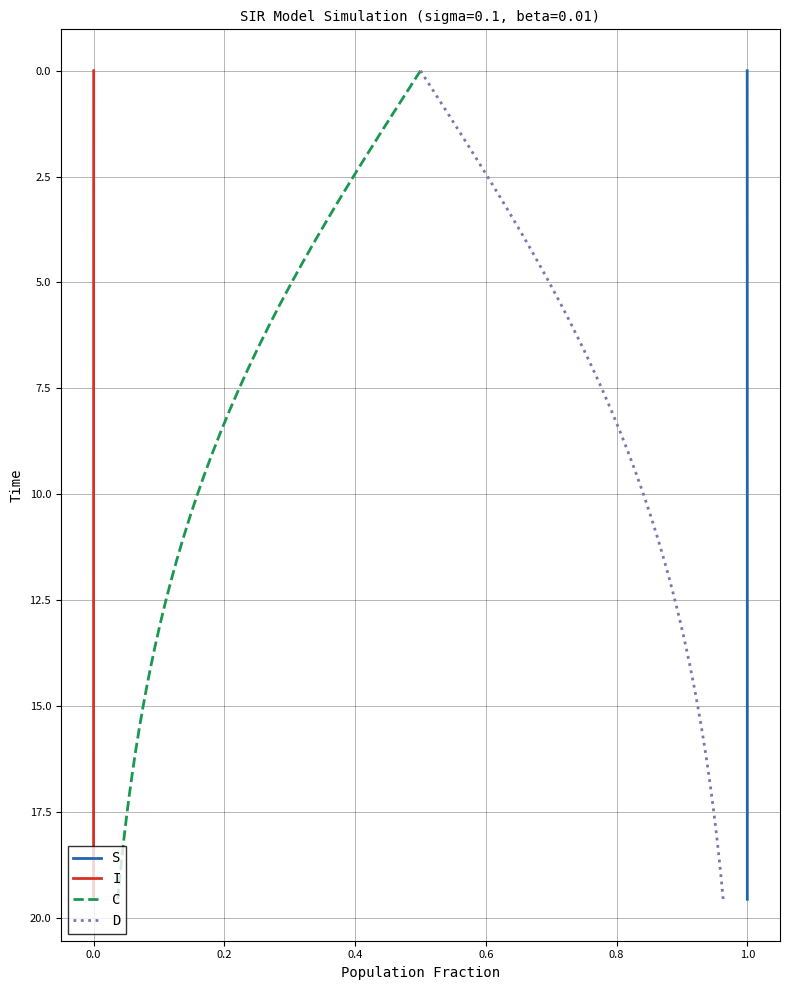

What are all the series names shown in the legend?

S, I, C, D